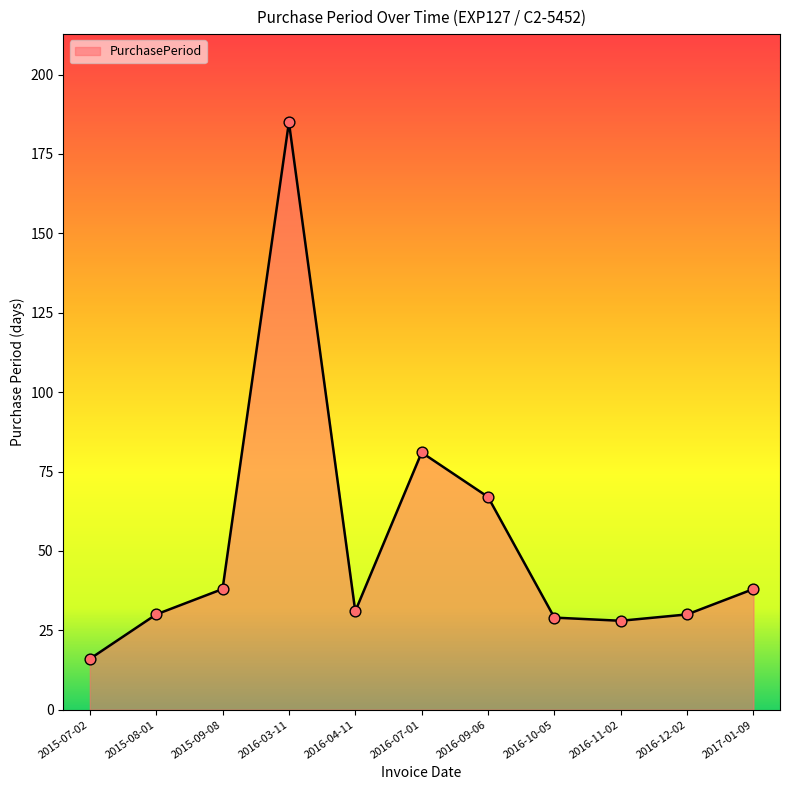

Approximately how many times larger is the value at 2016-07-01 compared to 2015-09-08?

2.1